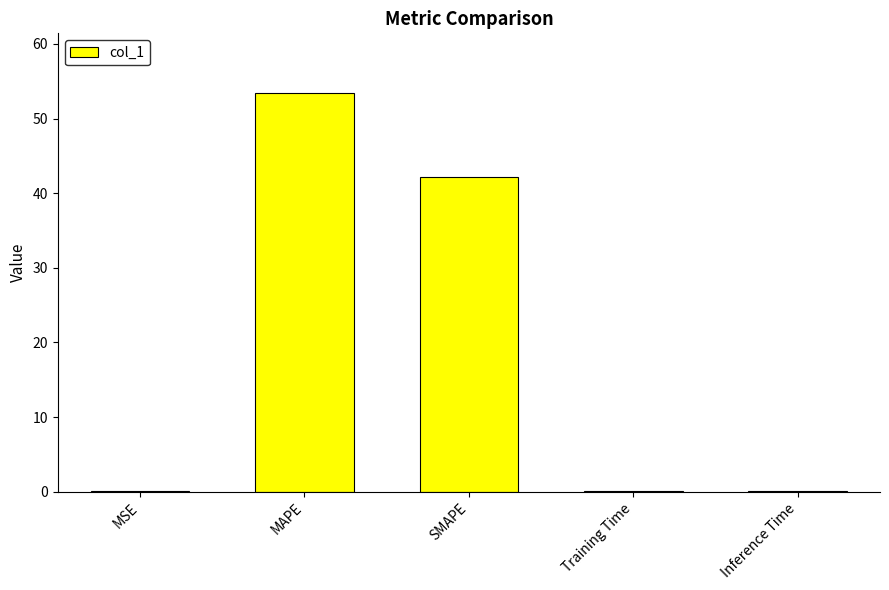

What is the average value?

19.1